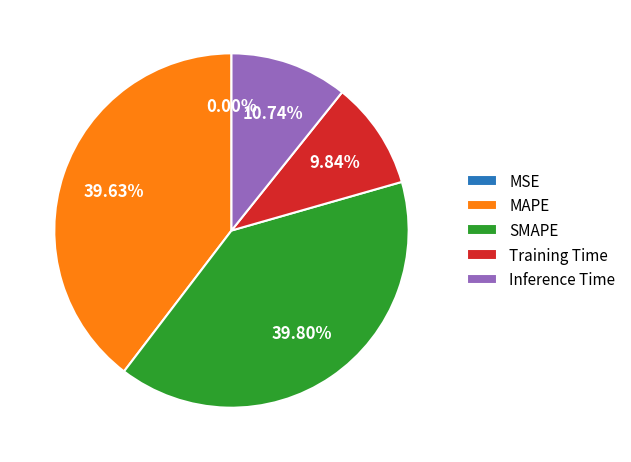

Does any single category account for the majority?

No